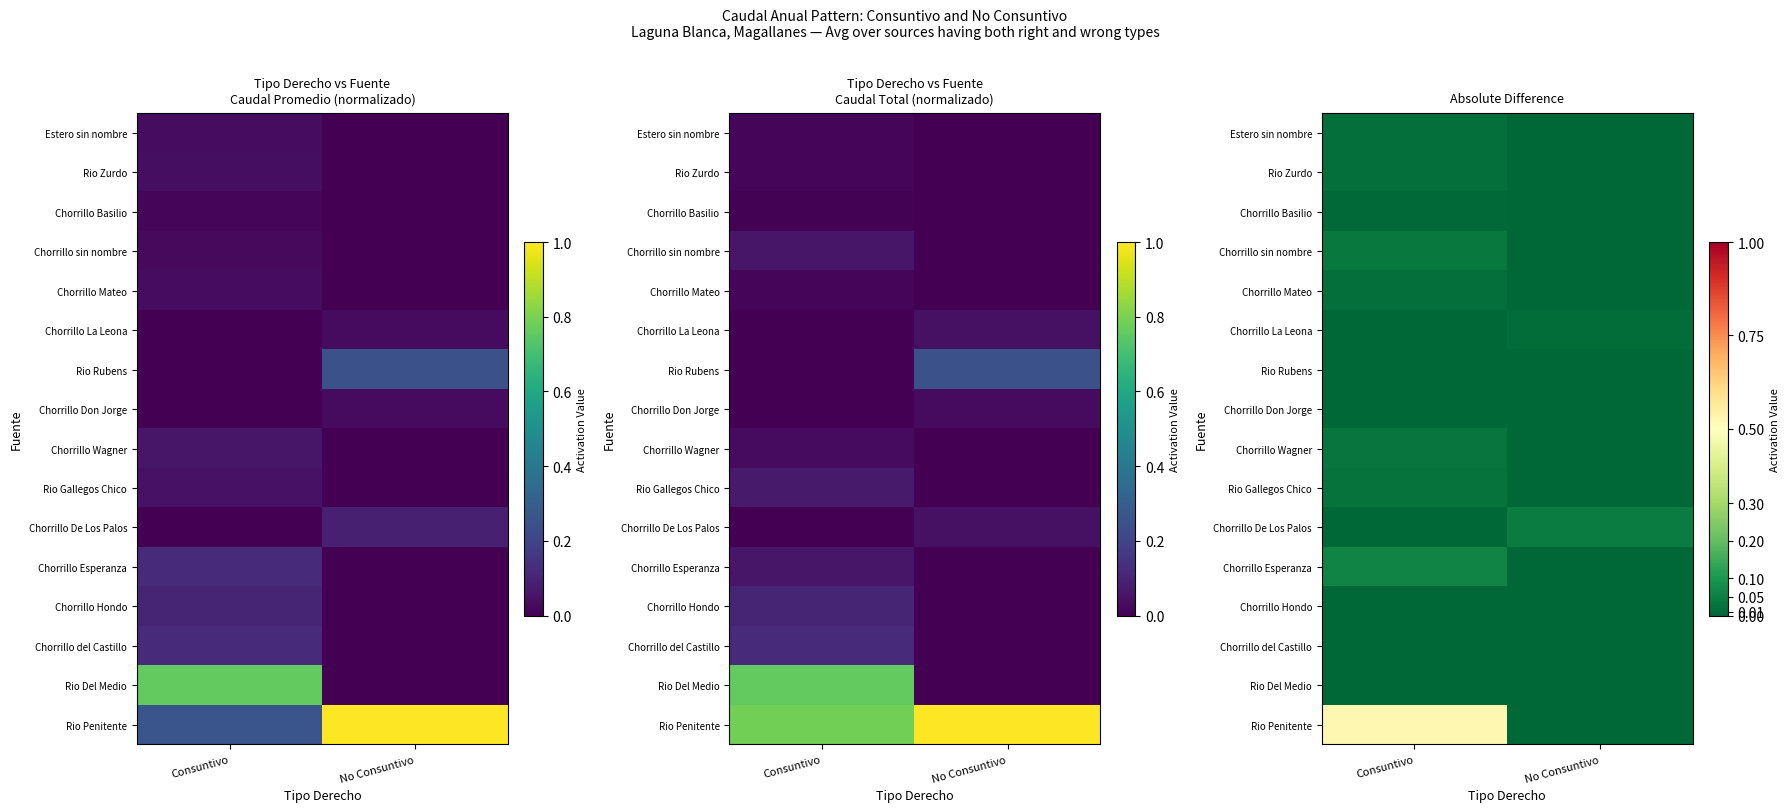

How many distinct data groups are displayed?

16